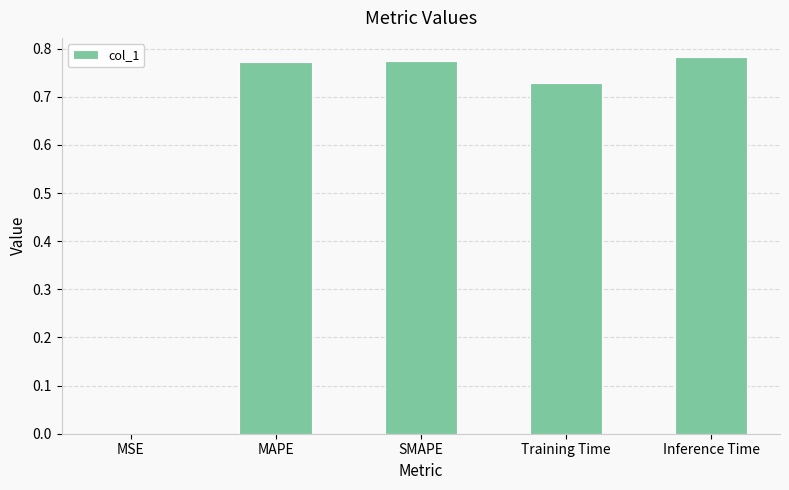

Is it true that the value at Training Time is 1.2?

False